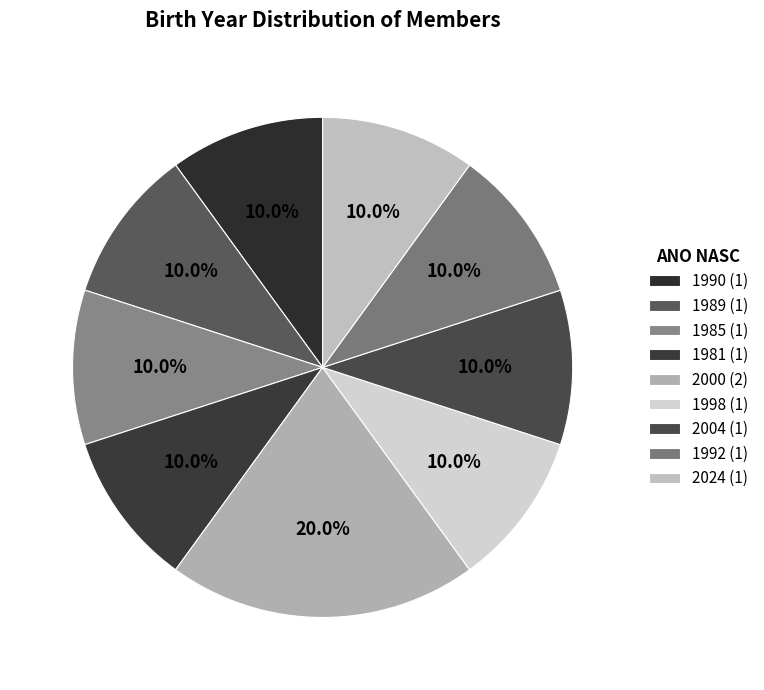

Which slice is the largest?

2000